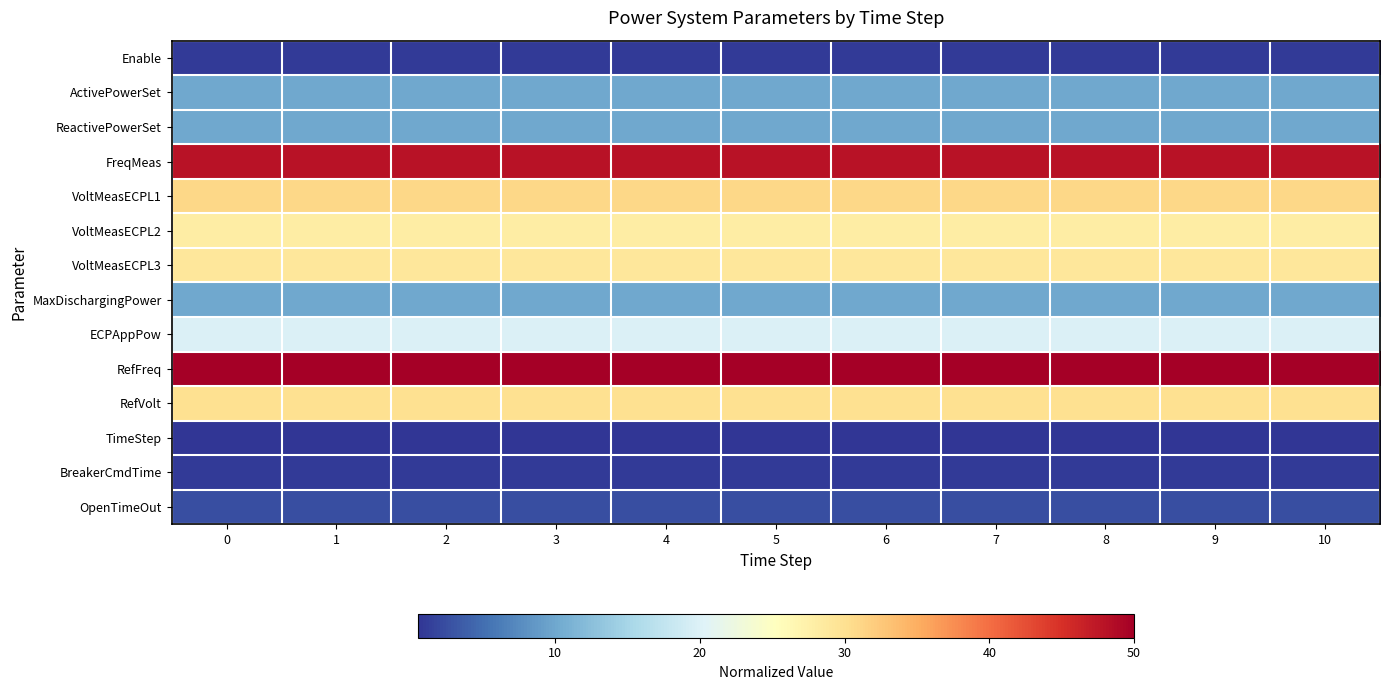

Which series has the largest total across all categories?

RefFreq